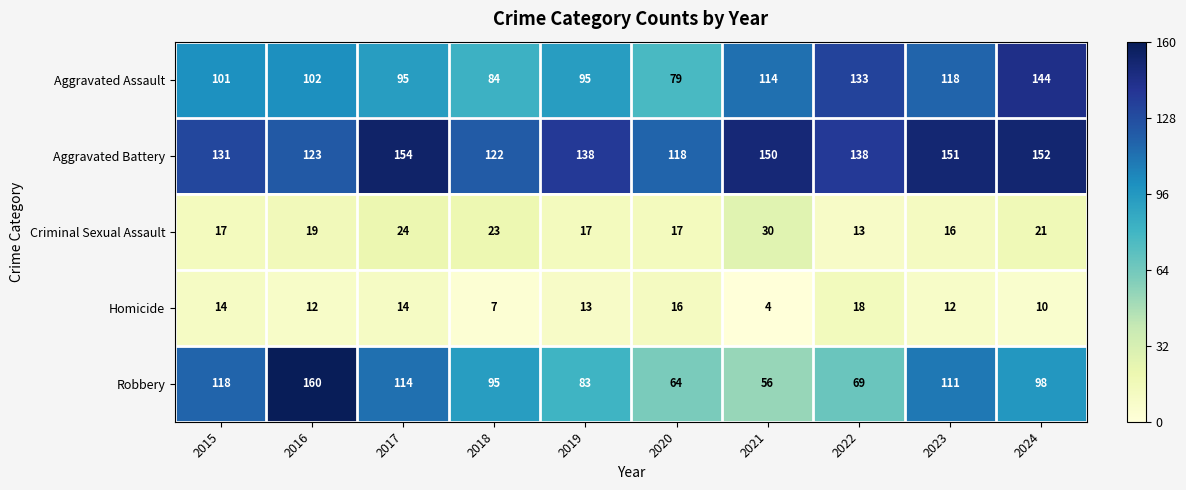

Where is Criminal Sexual Assault nearest to the value 21?

2024